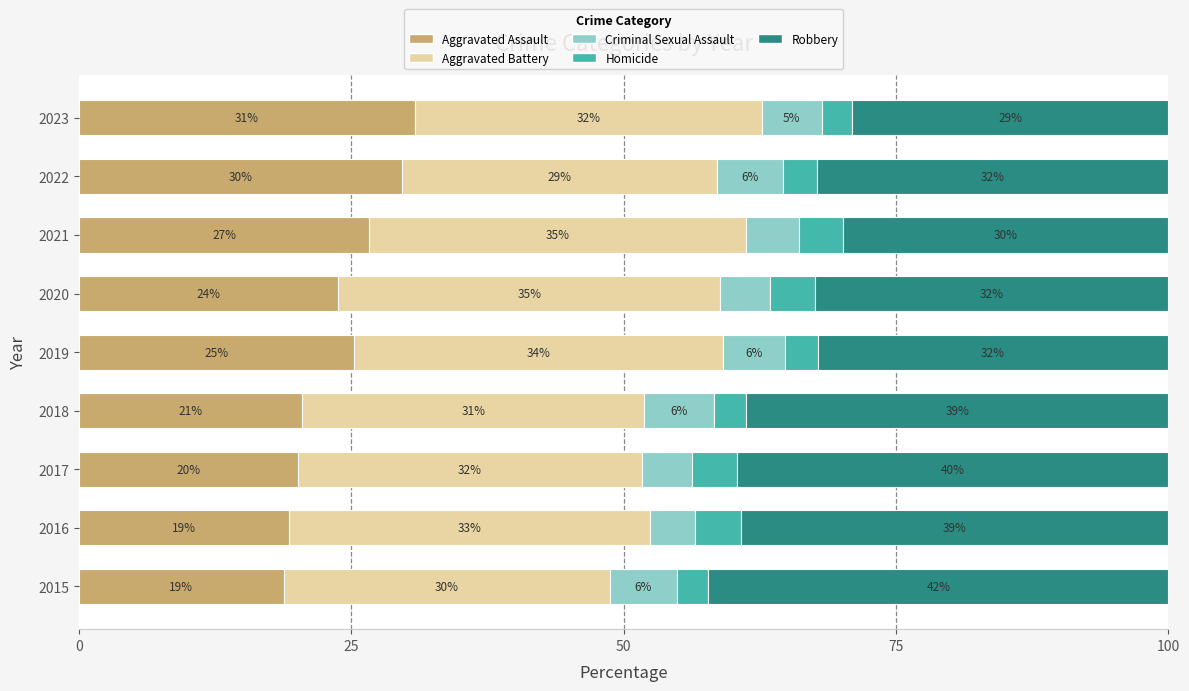

Which category has the lowest value in the Aggravated Assault series?

2015